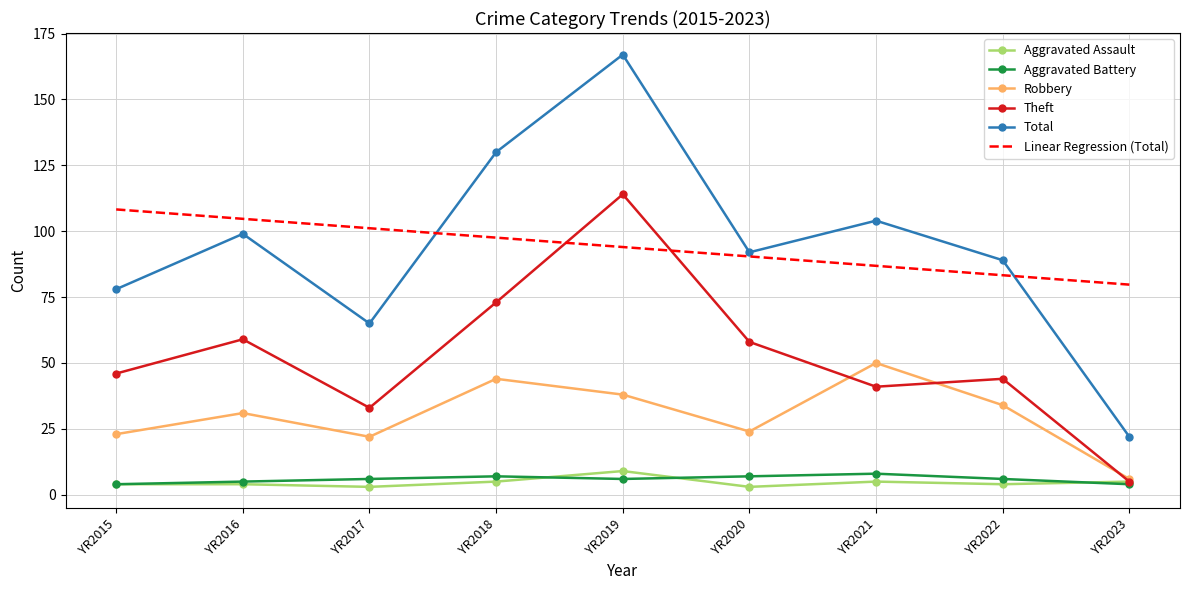

Count the Aggravated Assault values in the range 4 to 5.

6